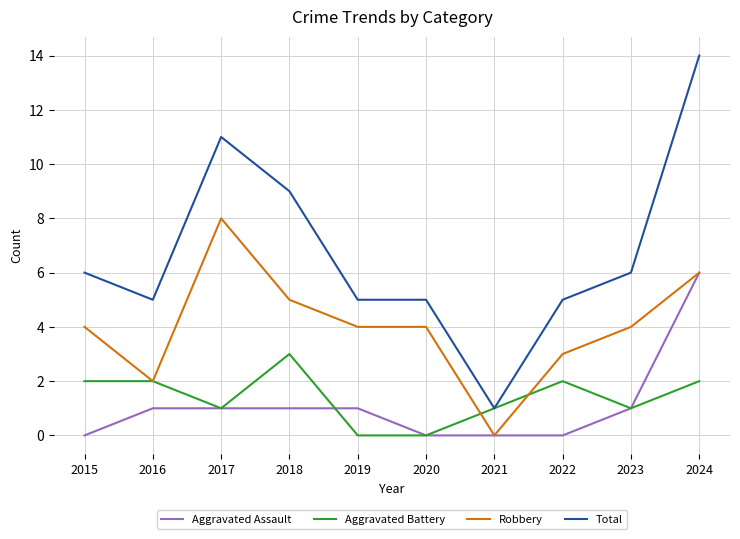

What is the sum of the Aggravated Assault values at 2019 and 2020?

1